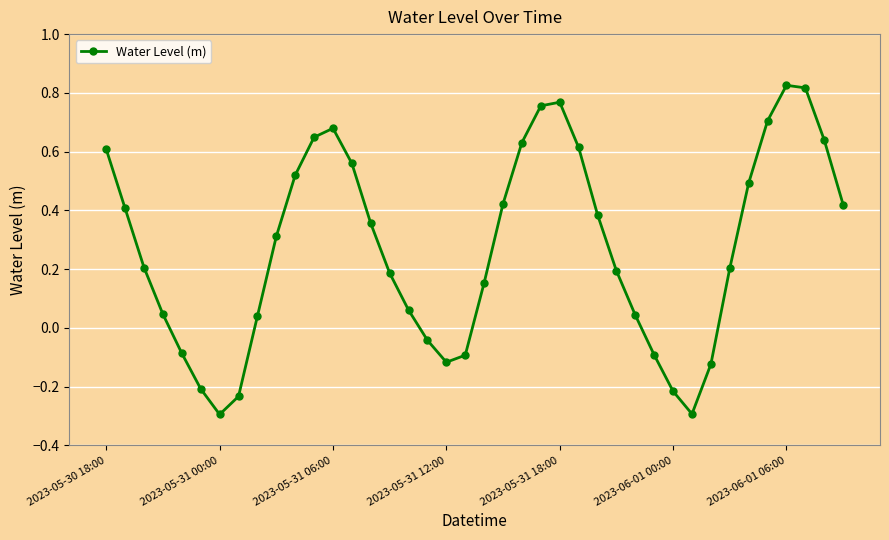

What is the smallest value displayed?

-0.3